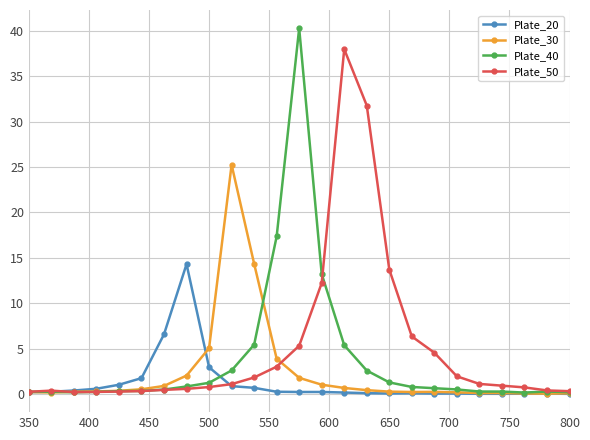

Which series has the widest spread of values?

Plate_40